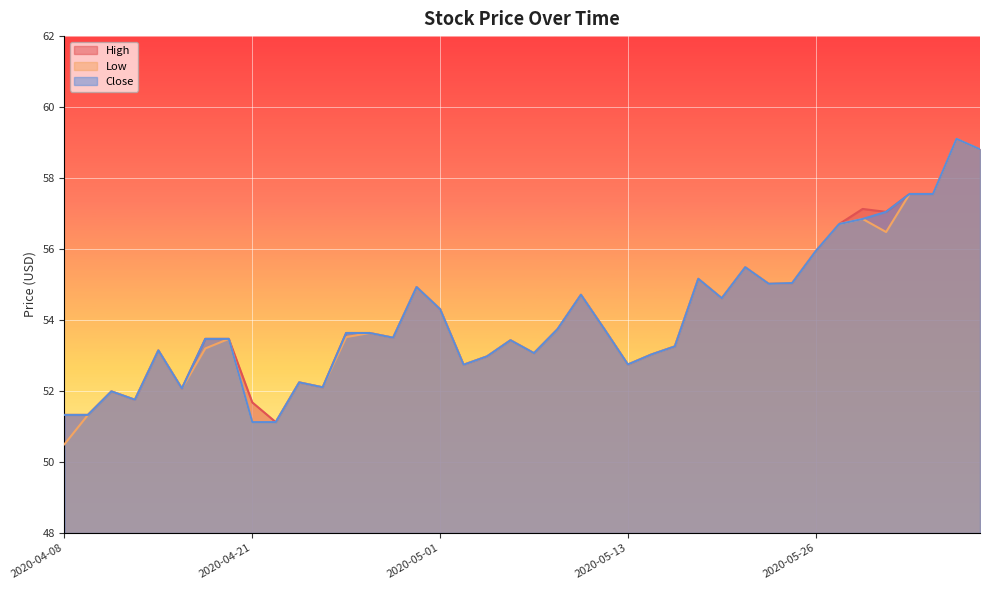

How many data points in Low are above 53?

28